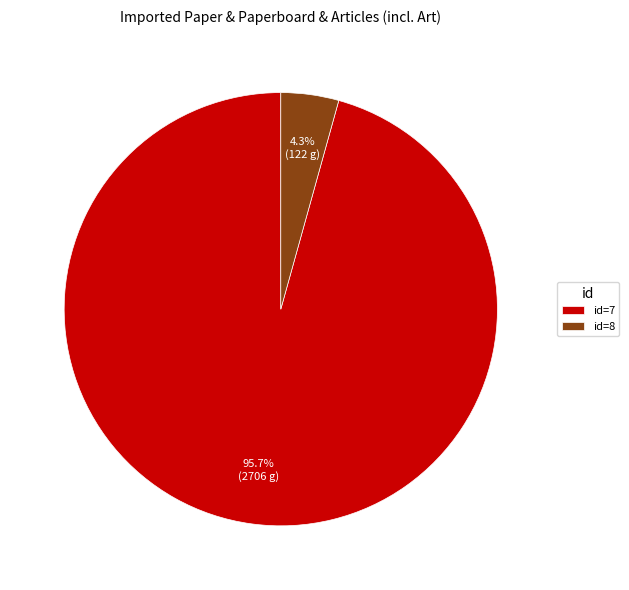

What is the smallest slice in the pie chart?

id=8